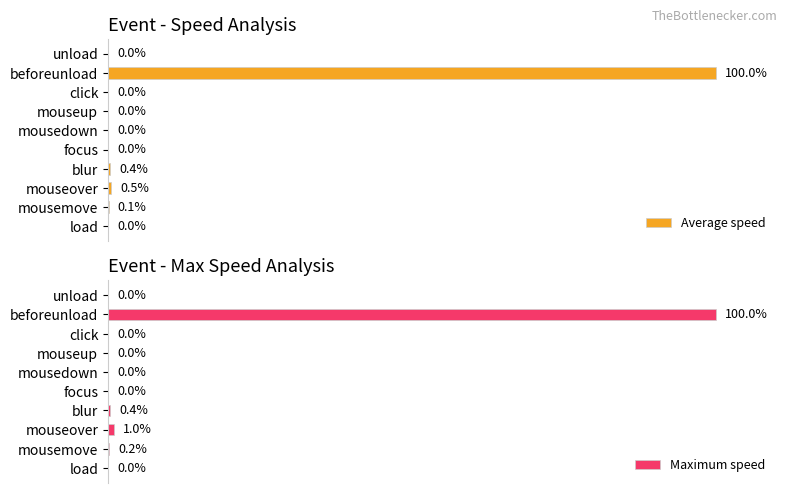

What is the sum of all Average speed values?

101.0